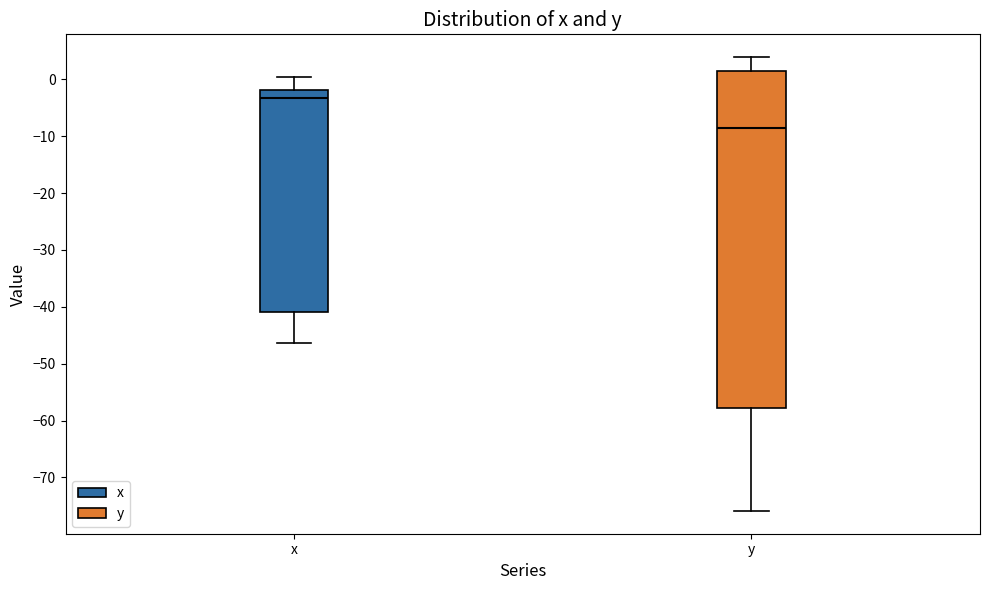

Where is the upper edge of the box for x on the y-axis? The values are not printed on the chart, so give them approximately, as read against the axis.

-2